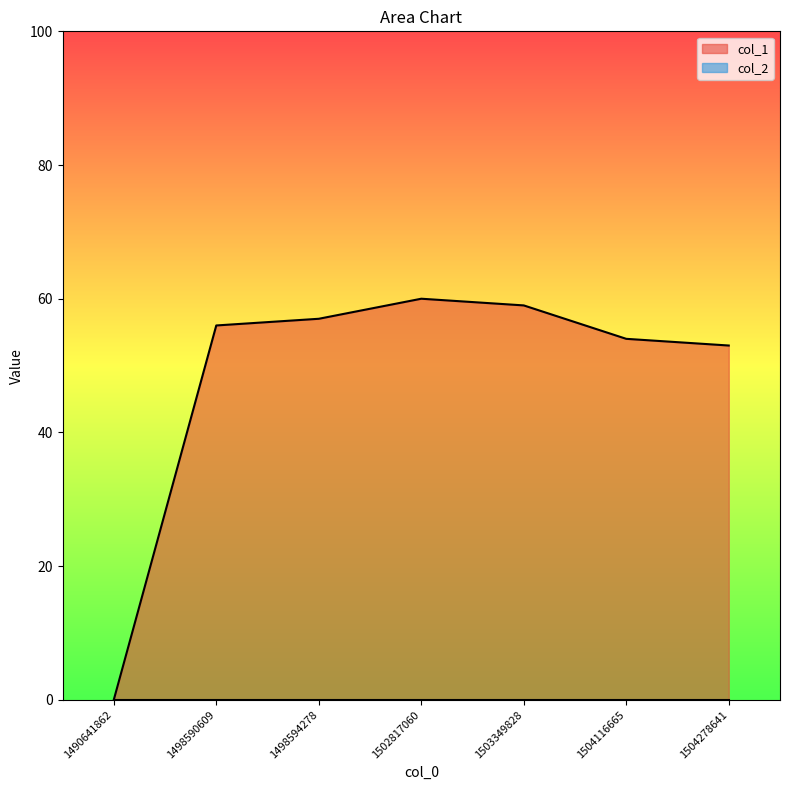

Reading left to right, what are all the values shown in this chart?

1490641862=0	1498590609=56	1498594278=57	1502817060=60	1503349828=59	1504116665=54	1504278641=53